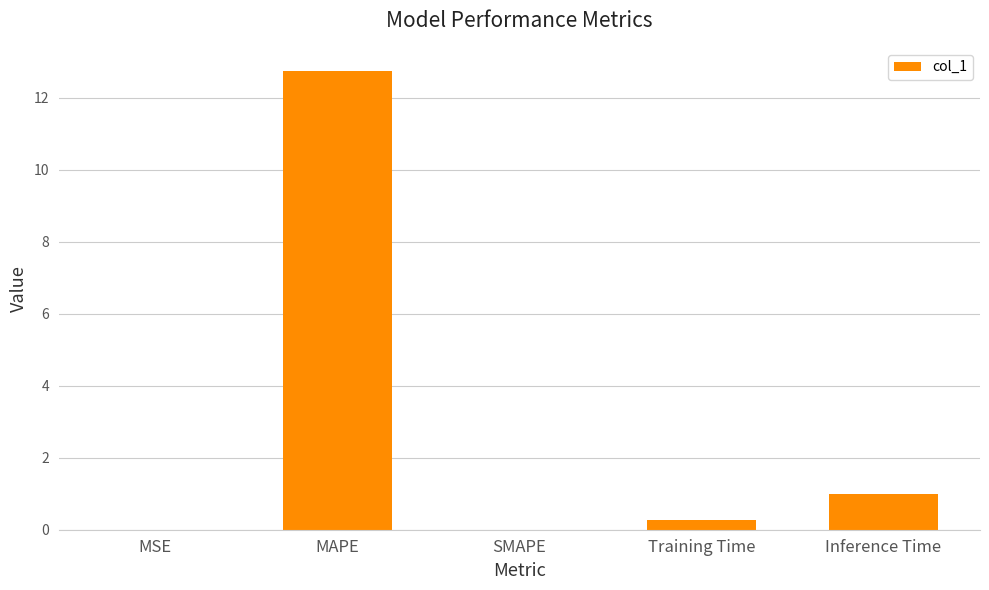

Between Training Time and SMAPE, which is larger?

Training Time